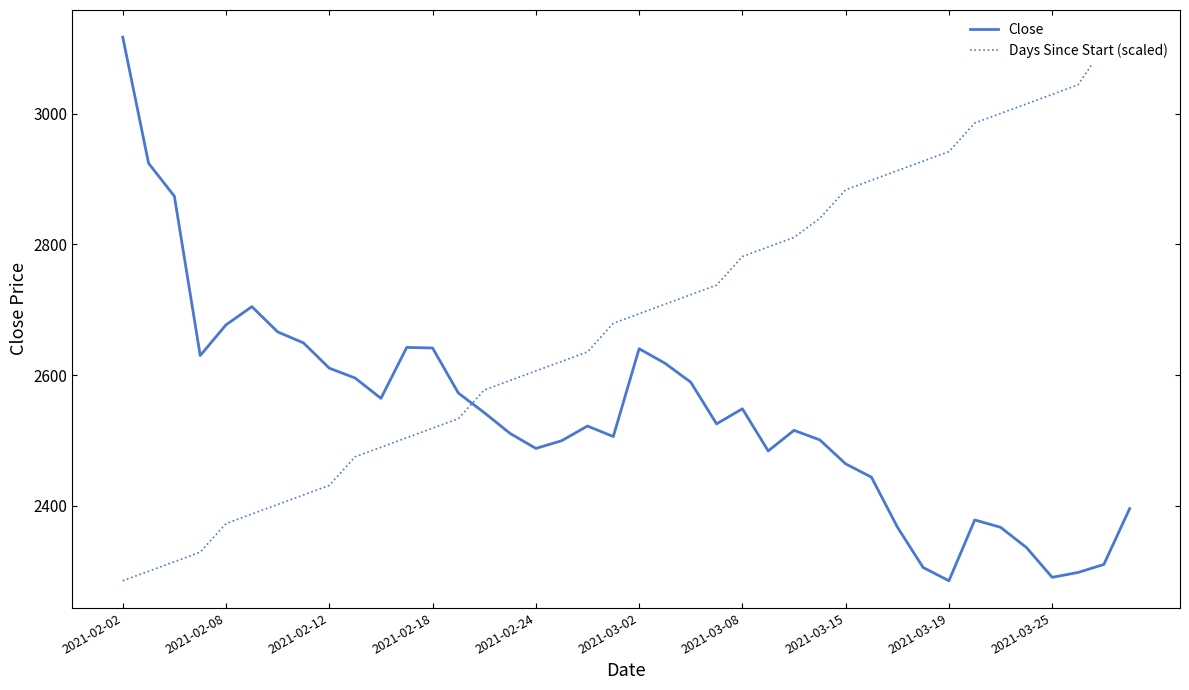

The value of Close at 2021-03-19 is 2285.4. True or false?

True